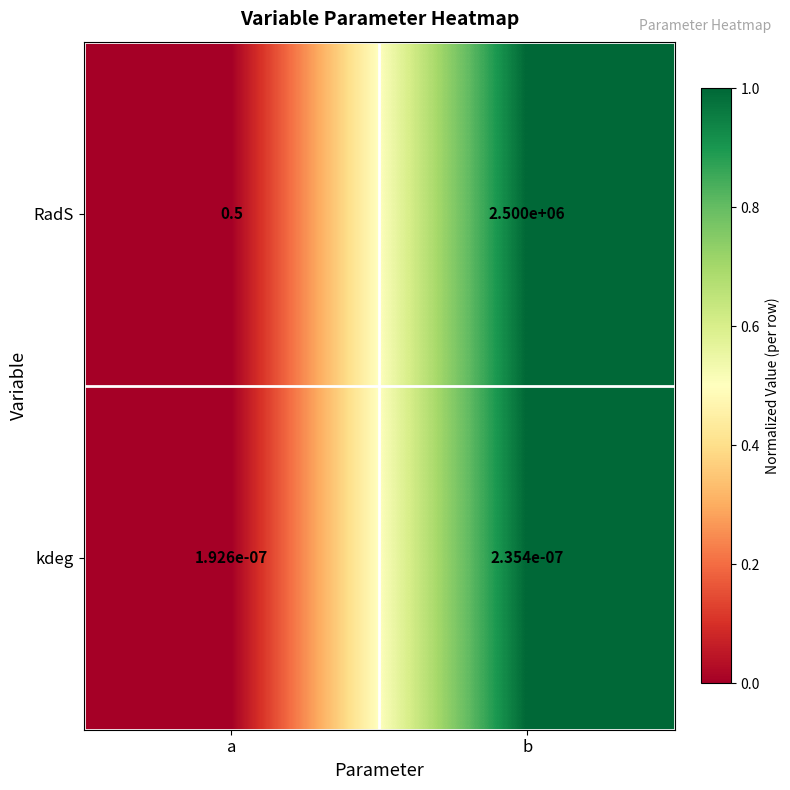

Is it true that RadS equals 0.5 at a?

True